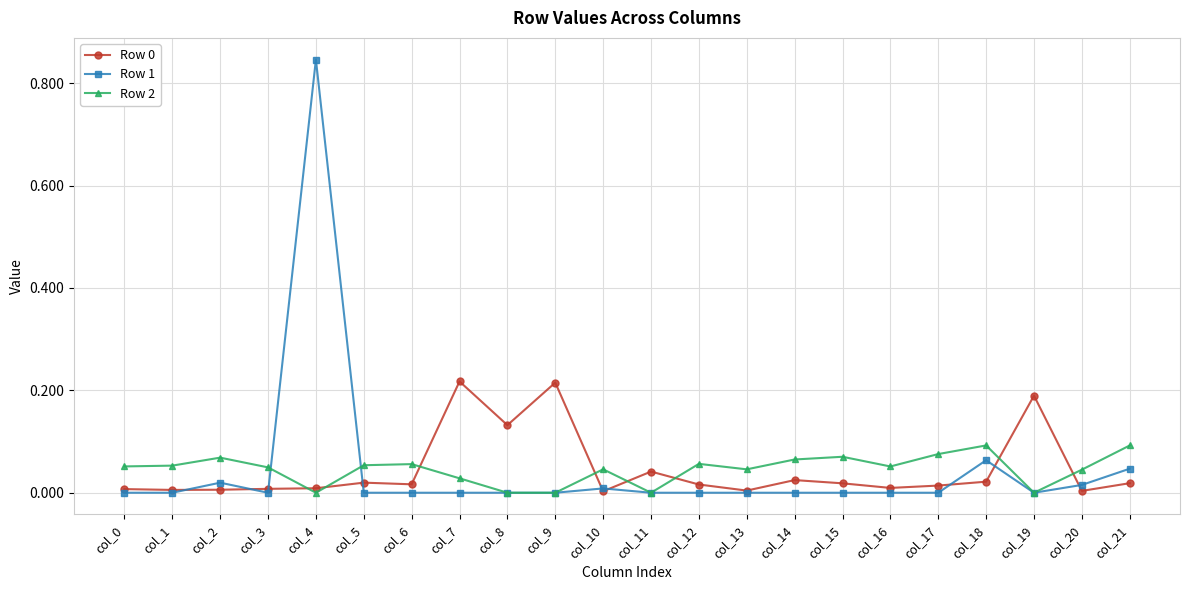

True or false: Row 2 and Row 0 cross at least once.

True